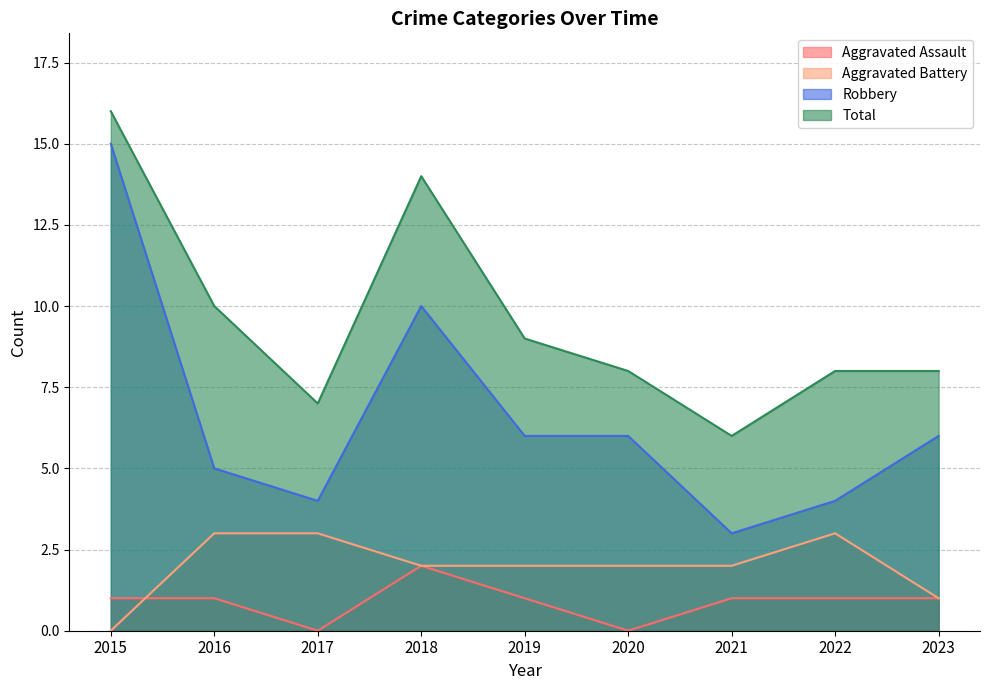

Which series changed the most between 2018 and 2019?

Total